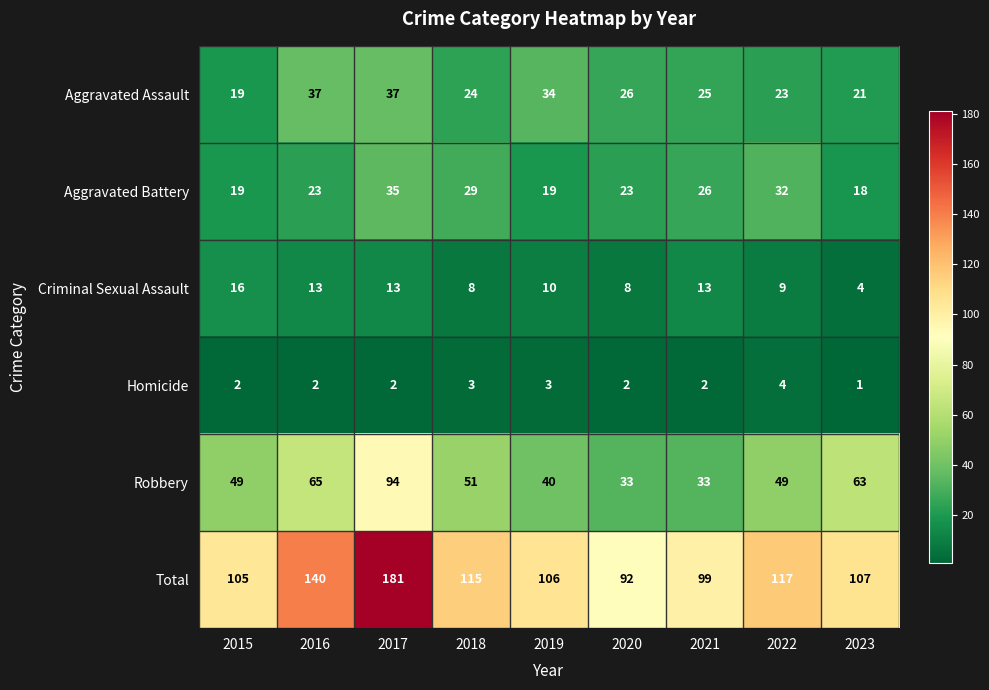

What is the maximum value for Aggravated Battery?

35